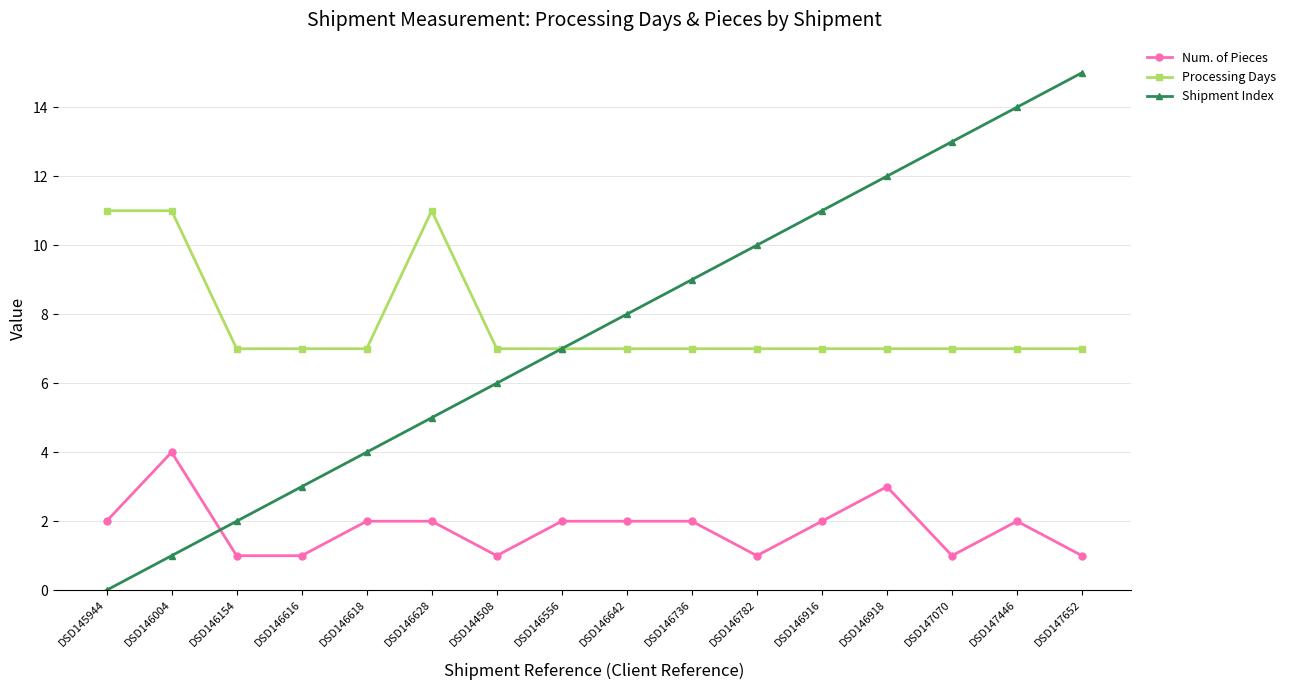

True or false: Processing Days and Num. of Pieces intersect in this chart.

False